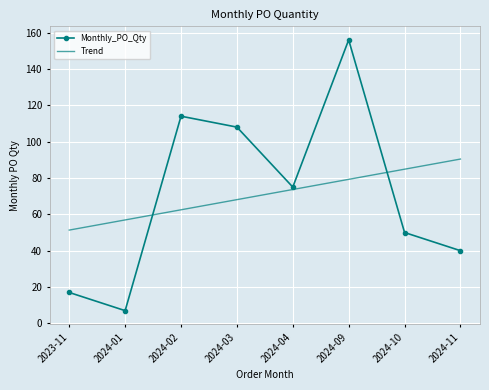

True or false: Trend has more than 0 interior local peaks.

False